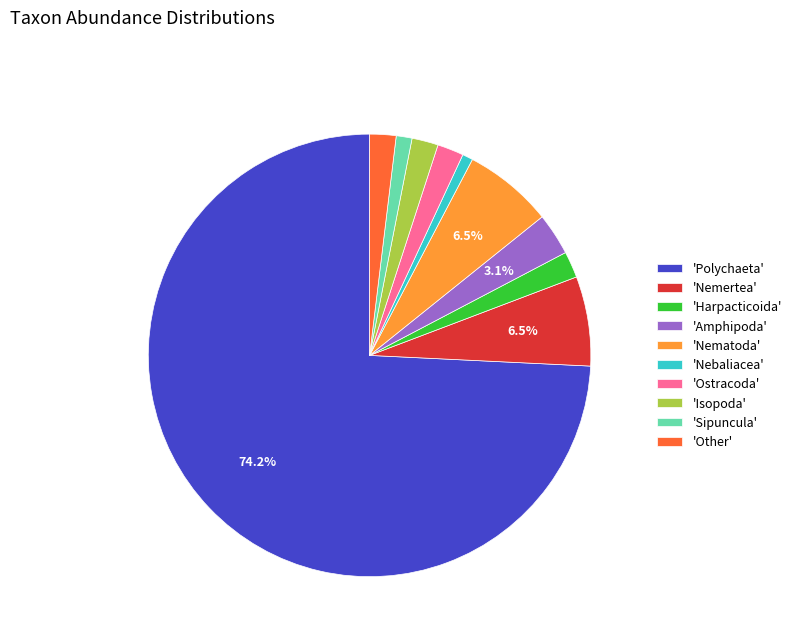

Does any single category account for the majority?

Yes